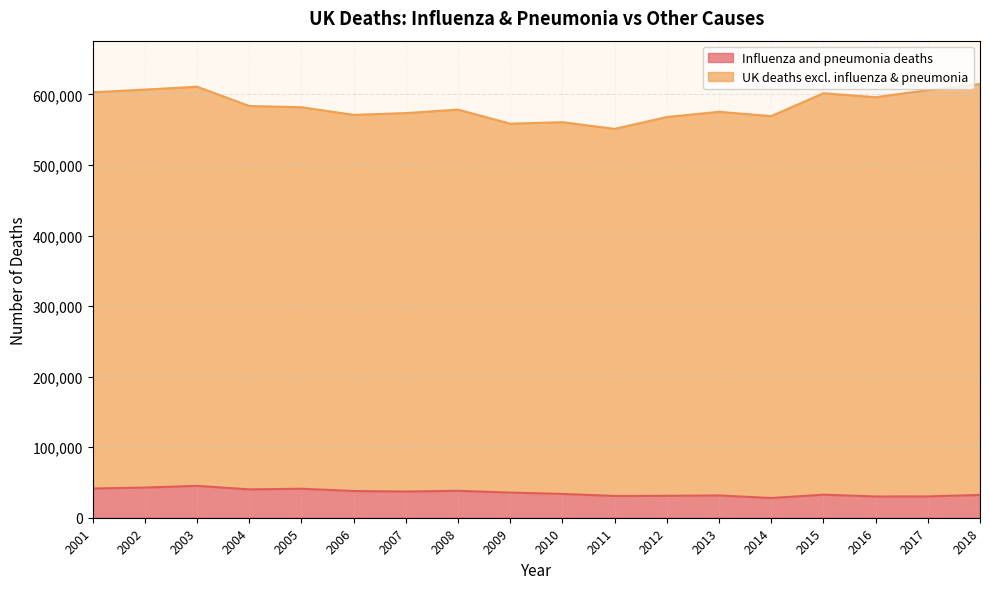

Does the chart display data point markers on the line(s)?

No